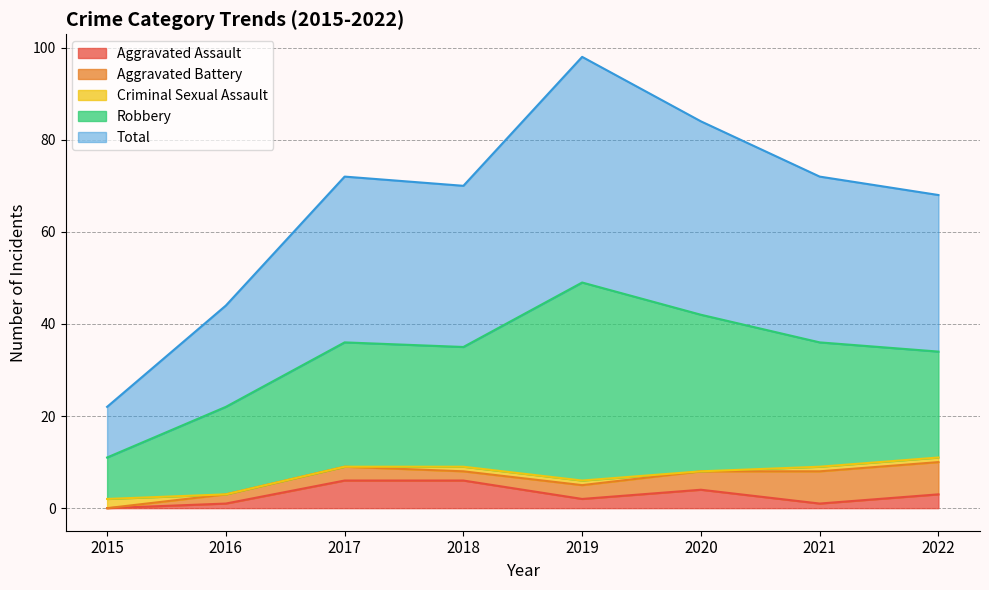

Where does the Total series first go above 36?

2019